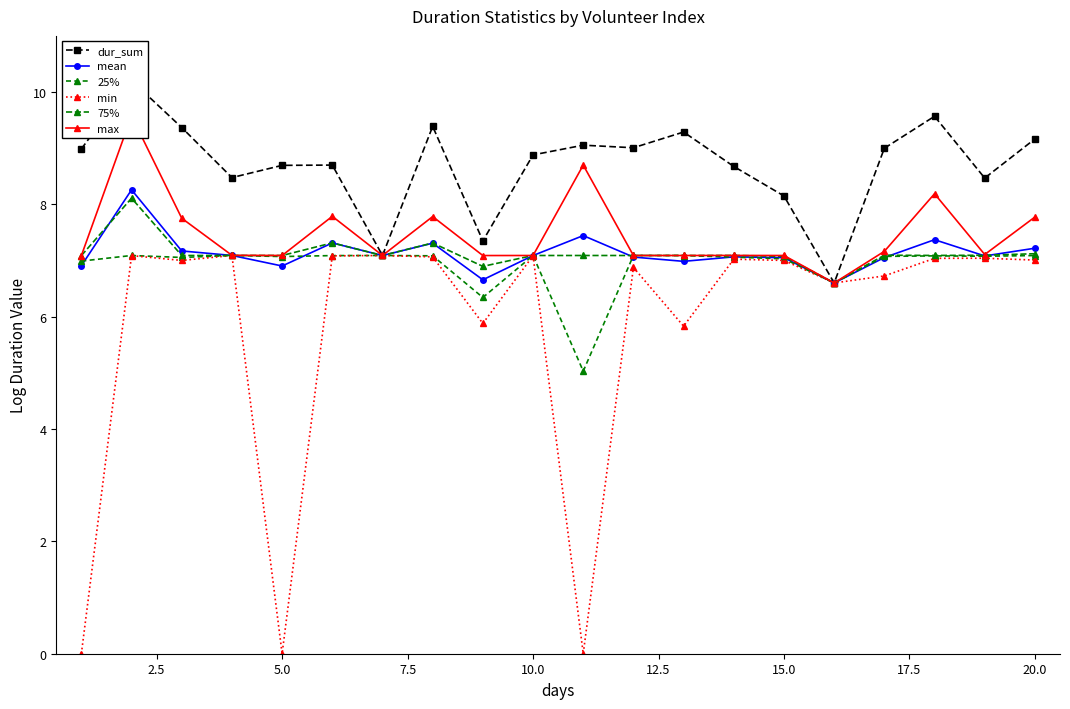

What is the maximum value for min?

7.1